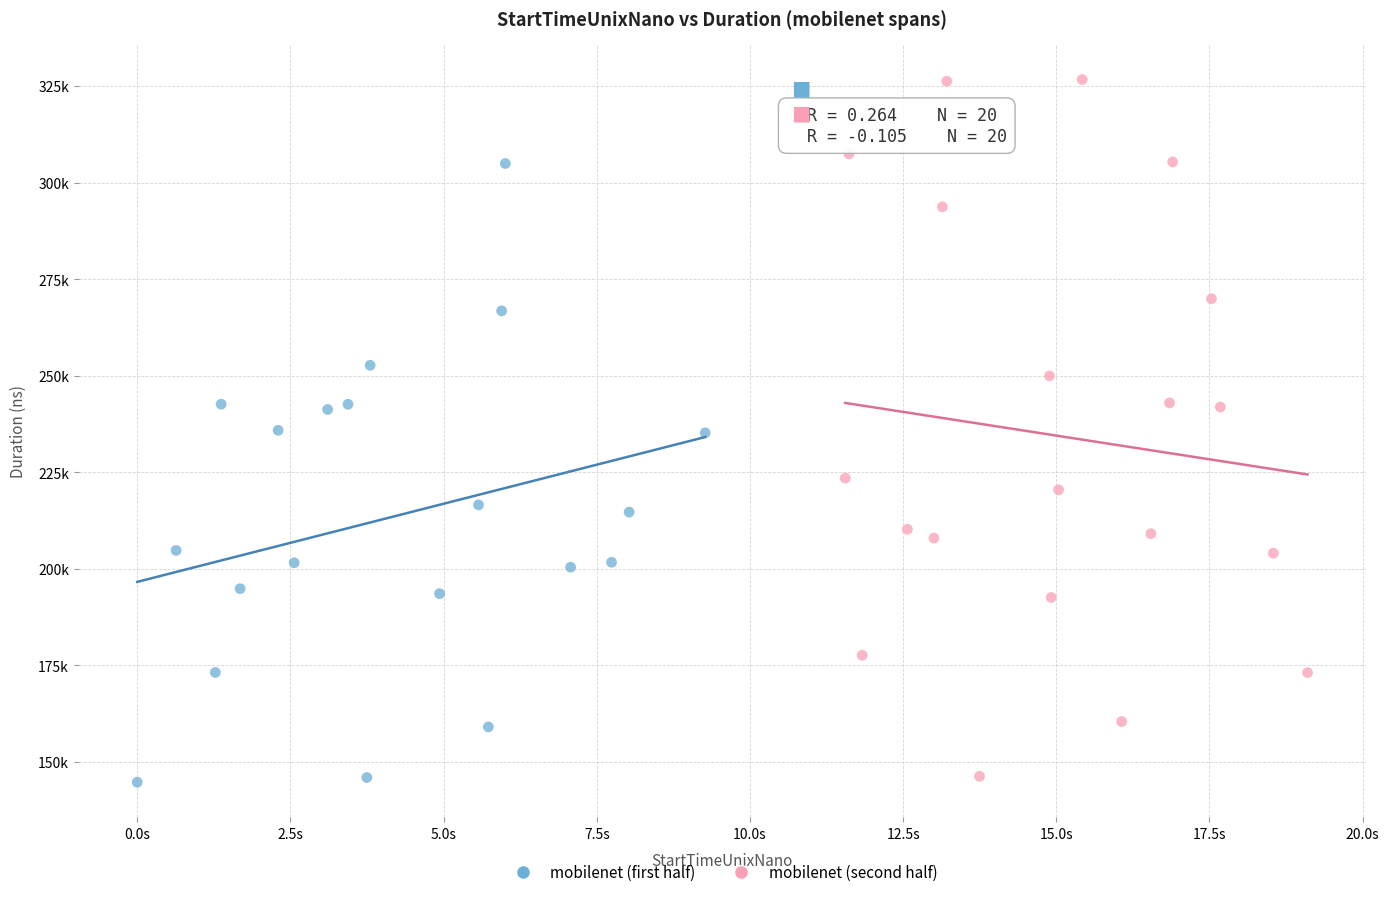

Which series has the widest spread of Y values?

mobilenet (second half)